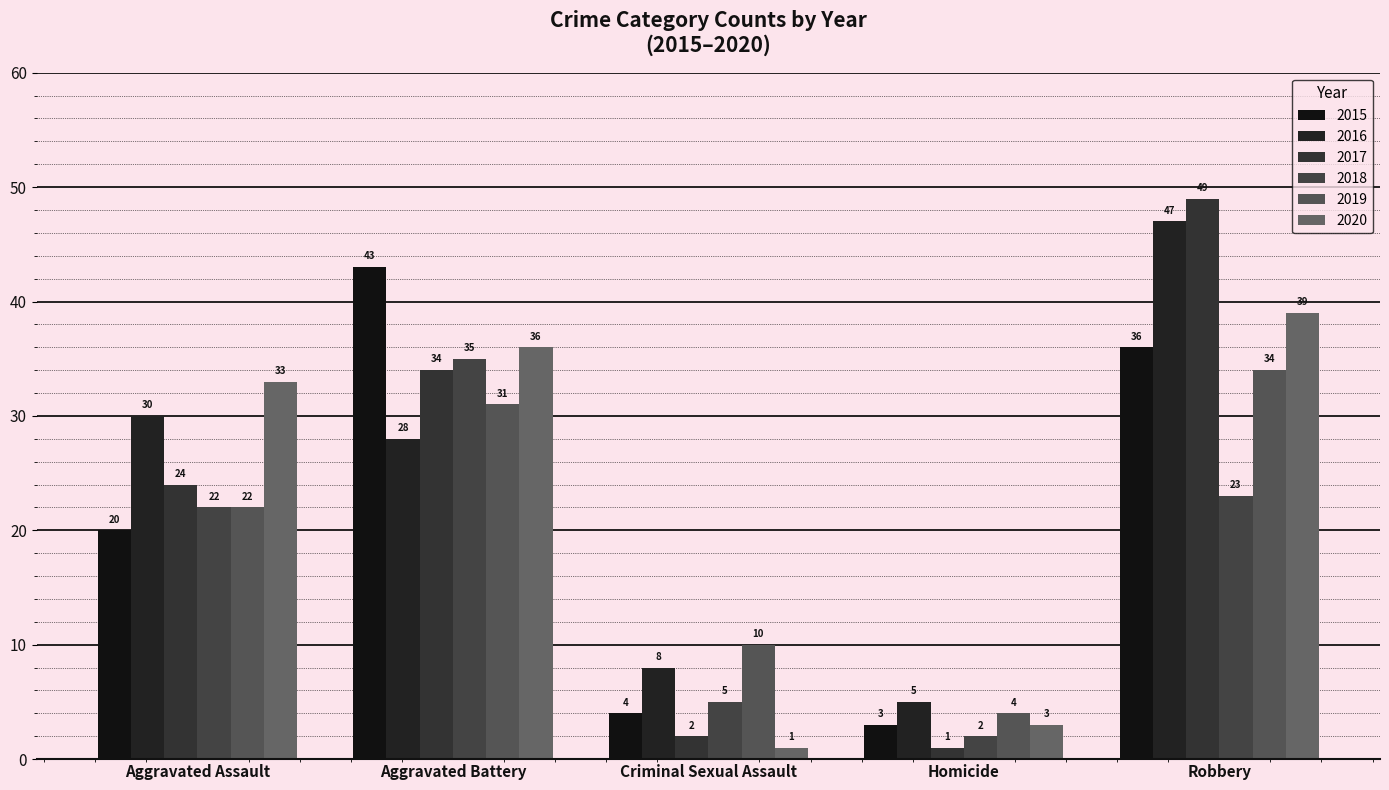

What is the average value of the 2017 series?

22